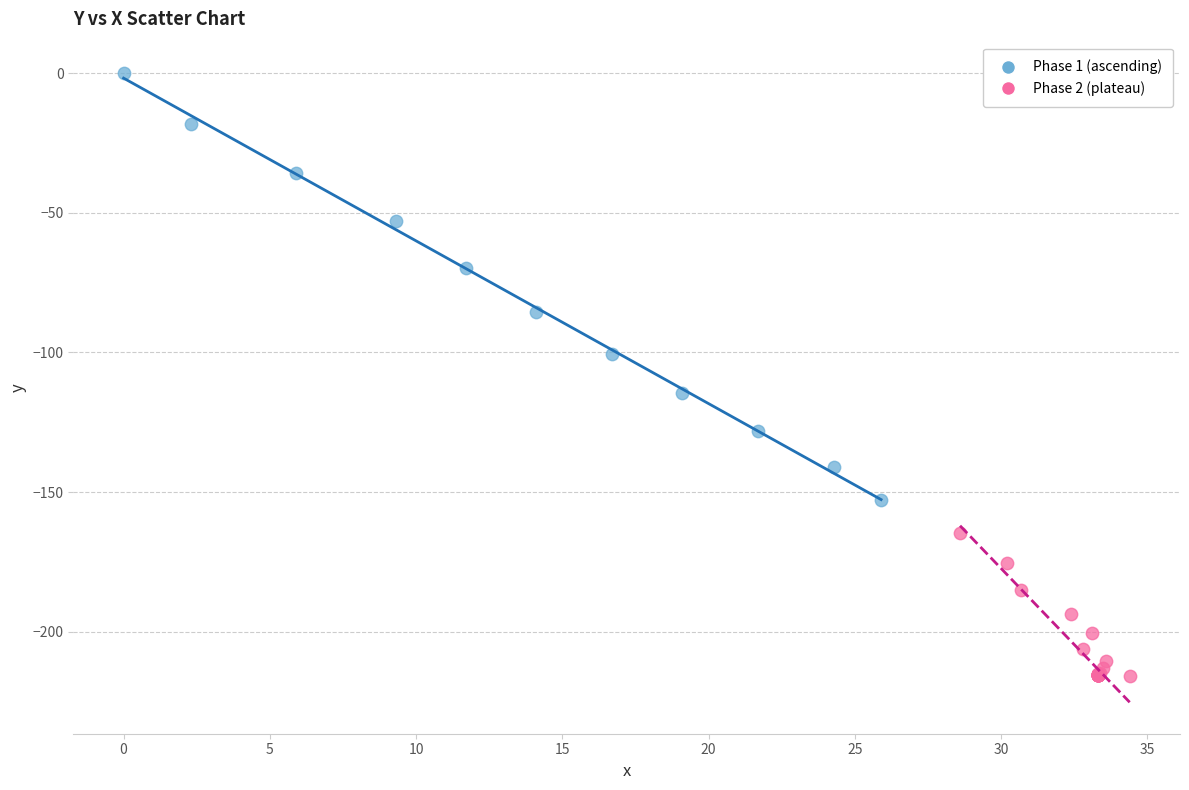

Which series reaches the minimum Y coordinate?

Phase 2 (plateau)